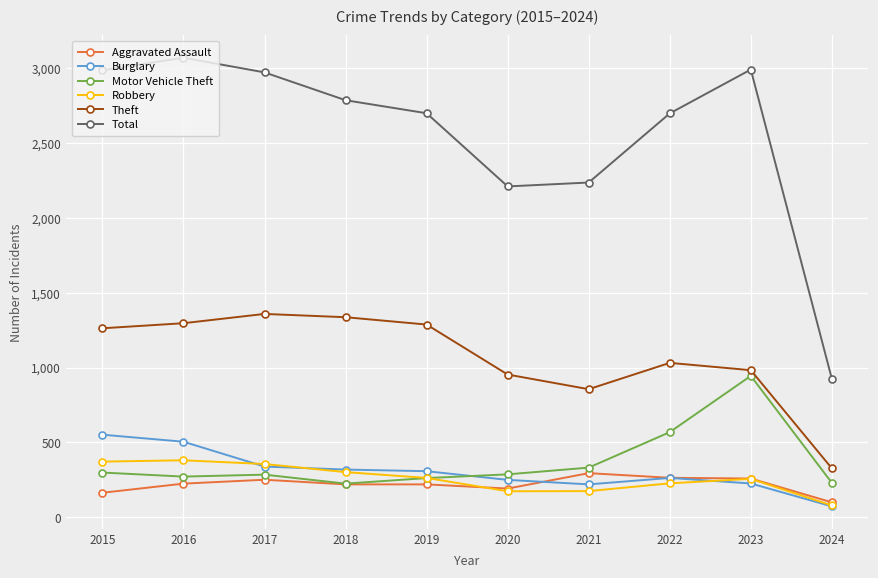

How many data points does each series have?

10